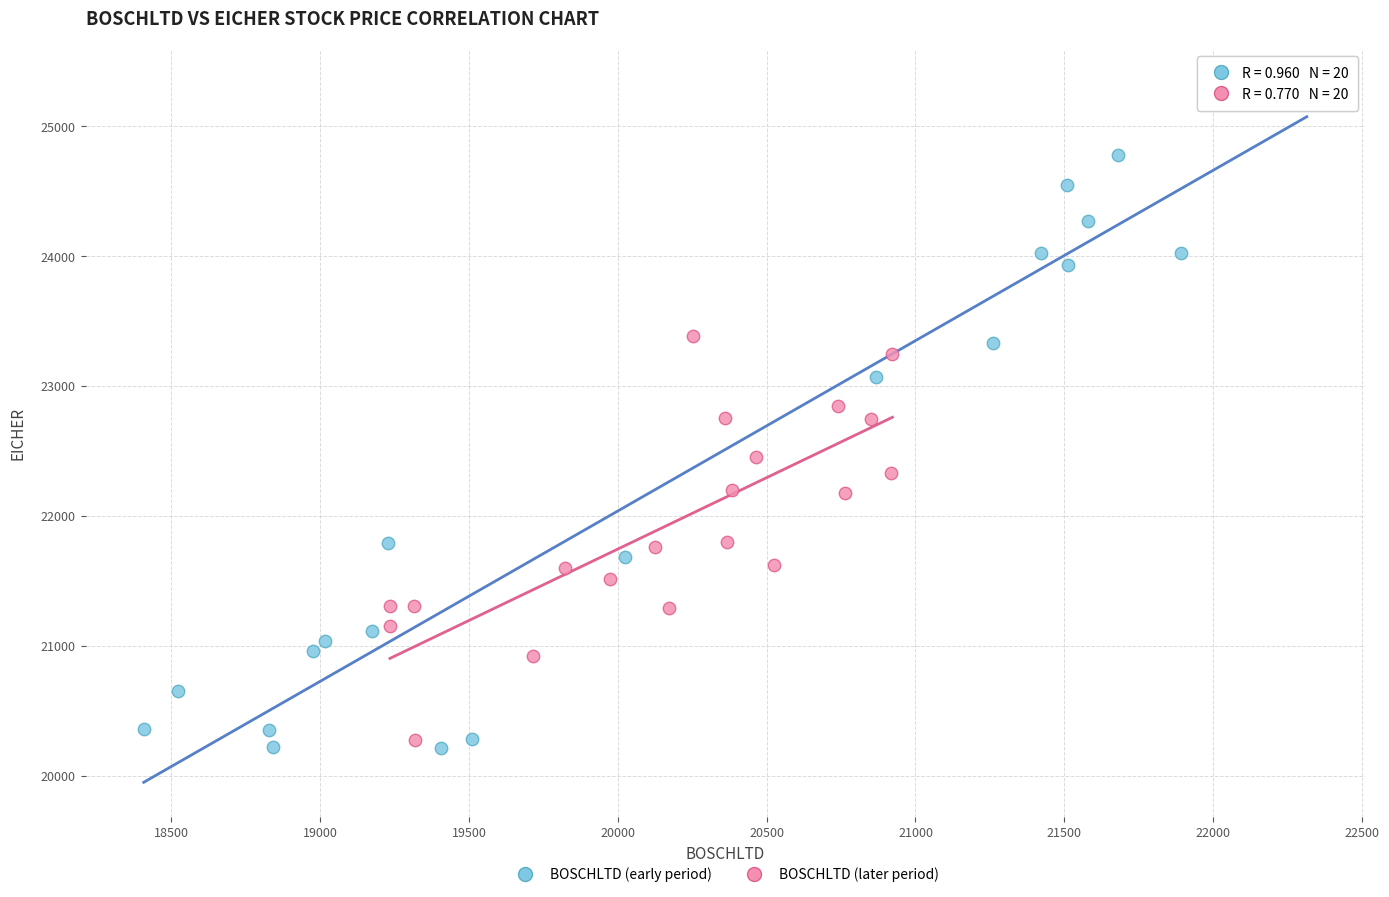

What are all the series names shown in the legend?

BOSCHLTD (early period), BOSCHLTD (later period)